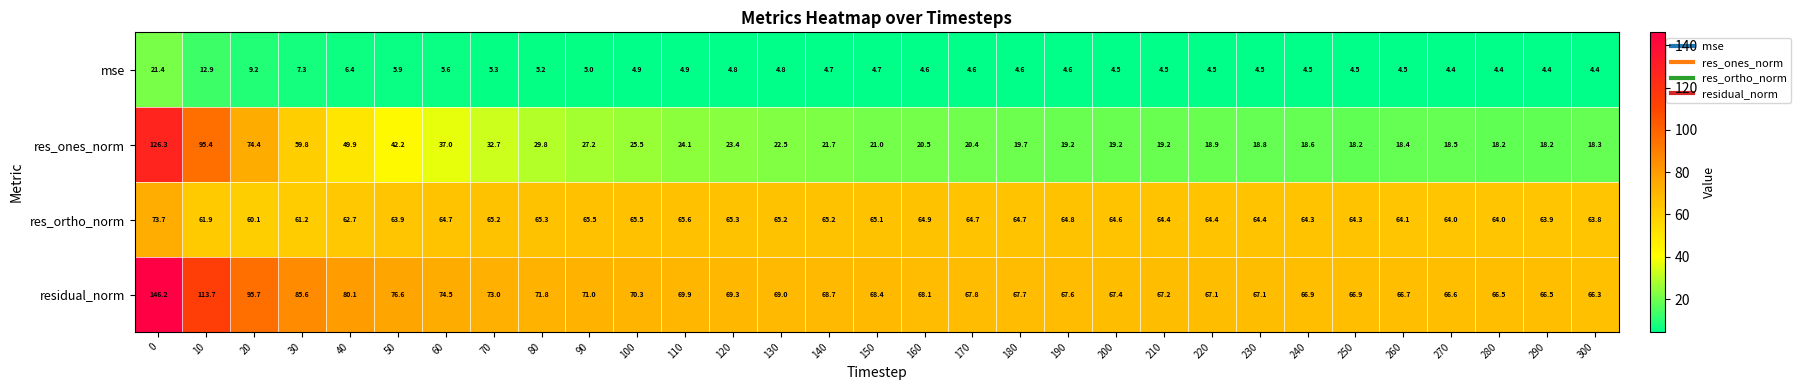

The mse series shows 7.8 at 280. True or false?

False